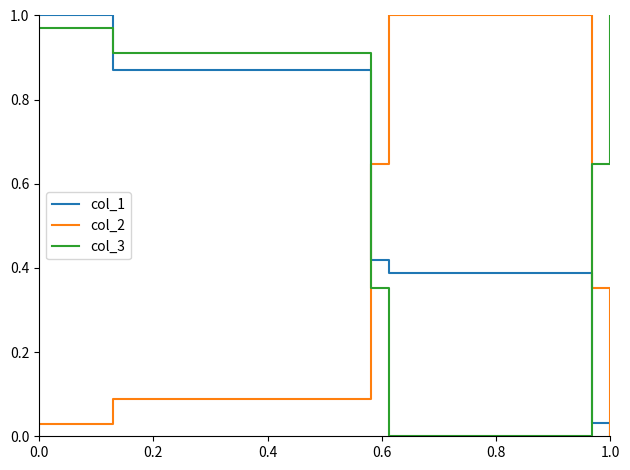

Which series ends up on top after the final intersection of col_3 and col_1?

col_3